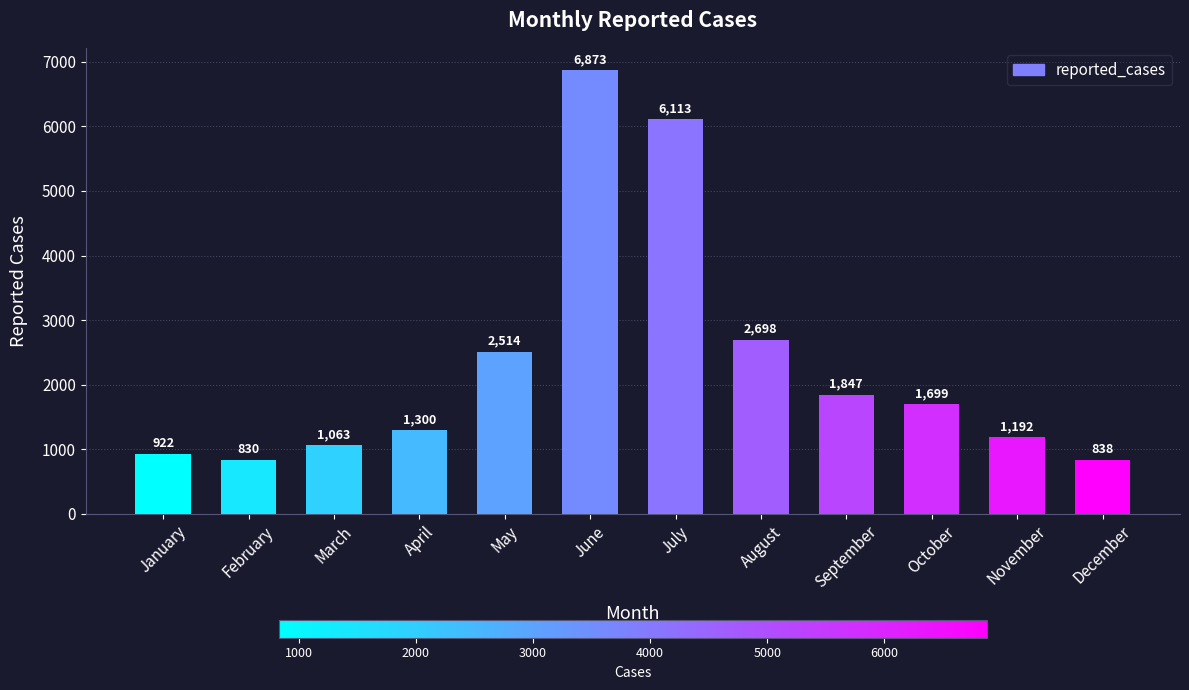

Reading left to right, transcribe all the data shown in this chart.

922	830	1063	1300	2514	6873	6113	2698	1847	1699	1192	838